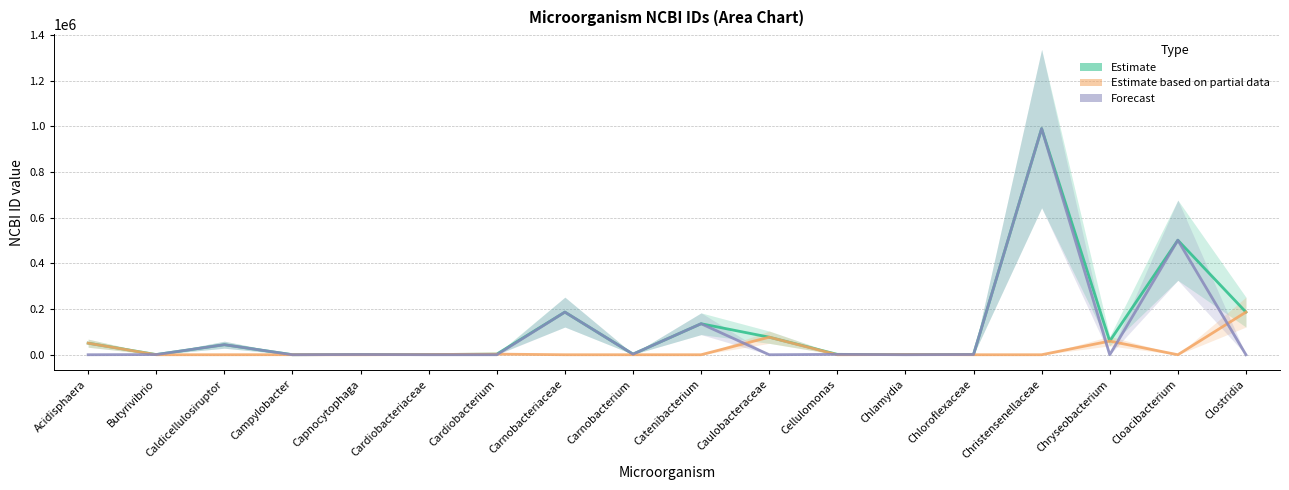

Which series has the largest total across all categories?

Estimate